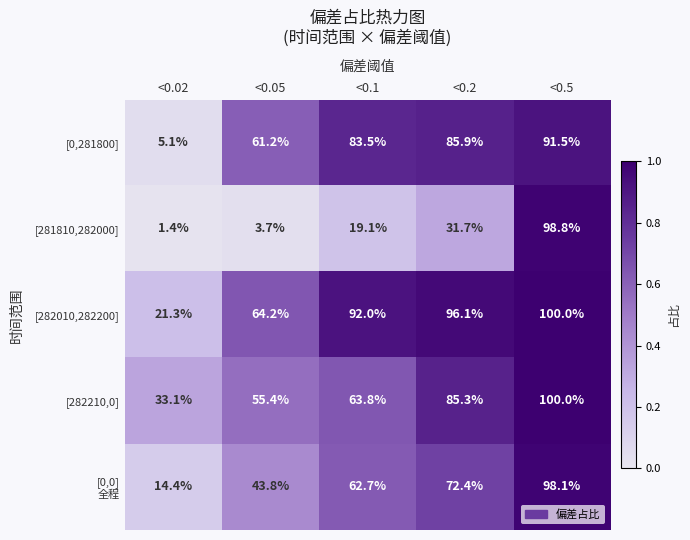

What is the greatest value displayed?

100.0